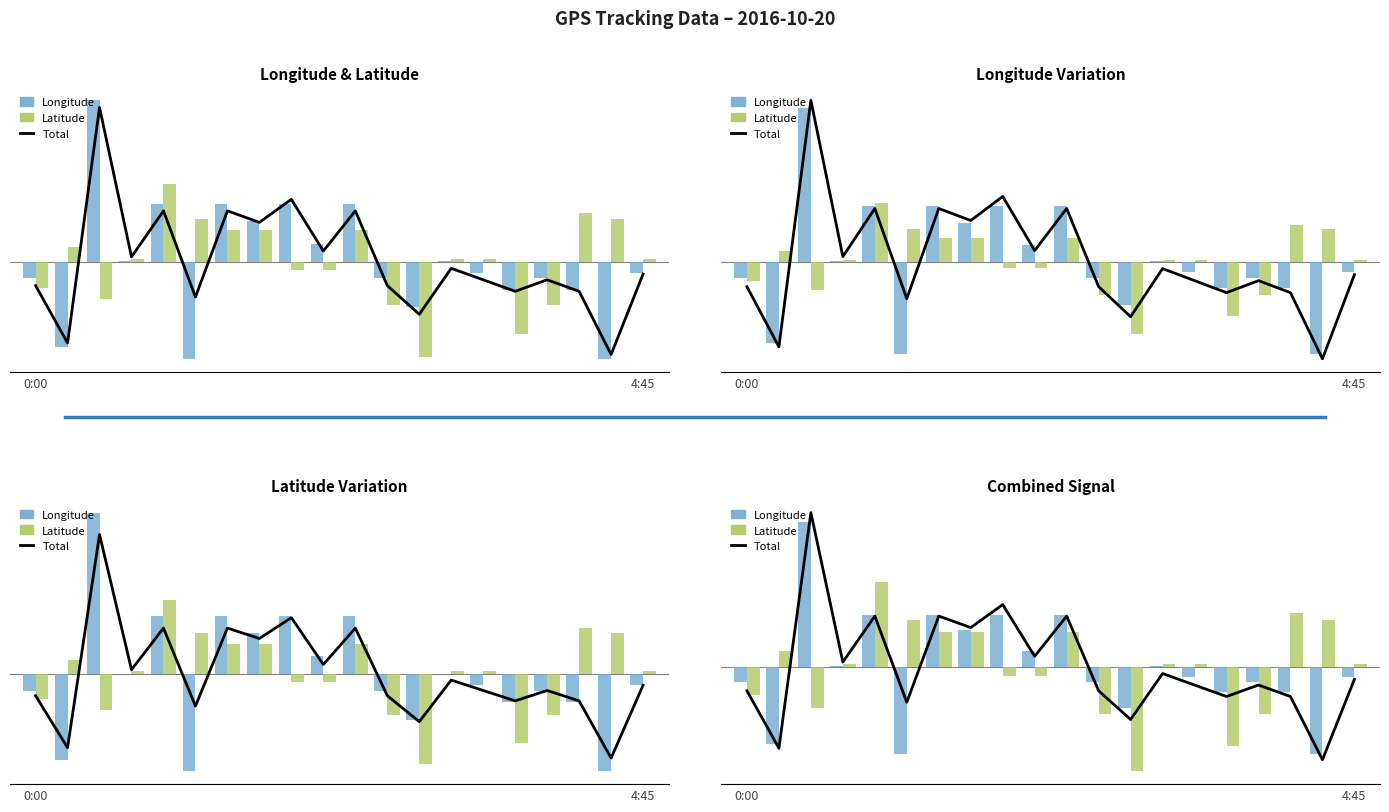

Which series has the largest range (max minus min)?

Total